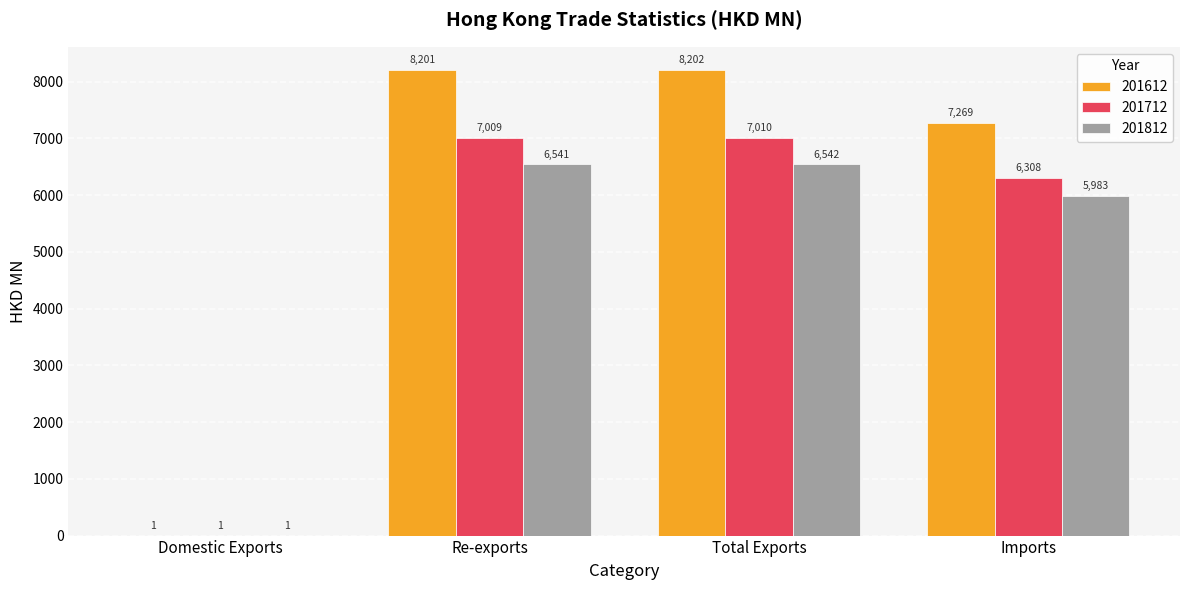

Is it true that 201612 equals 8201.1 at Re-exports?

True